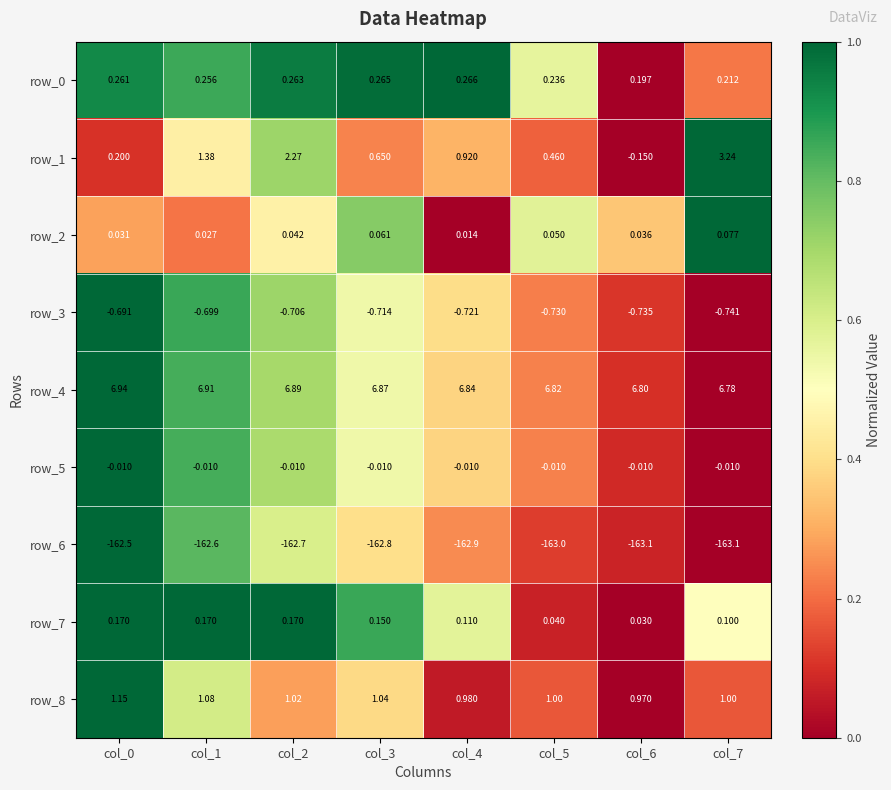

Between col_0 and col_5, which series saw the biggest shift?

row_6